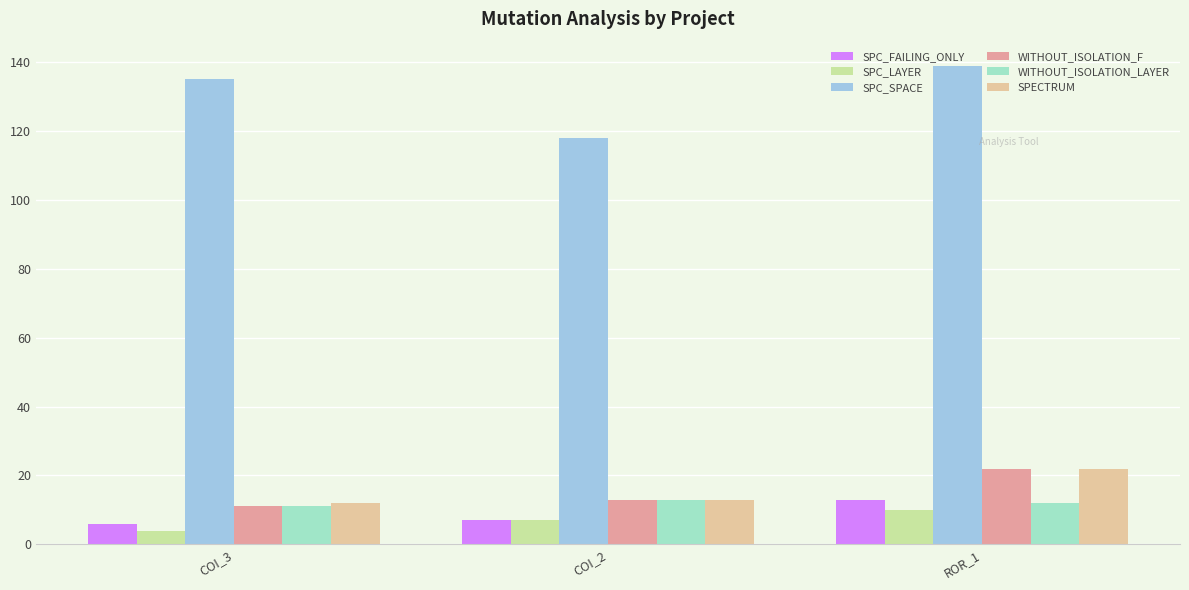

Is the value of SPC_LAYER at COI_2 greater than the value of WITHOUT_ISOLATION_LAYER at COI_2?

No